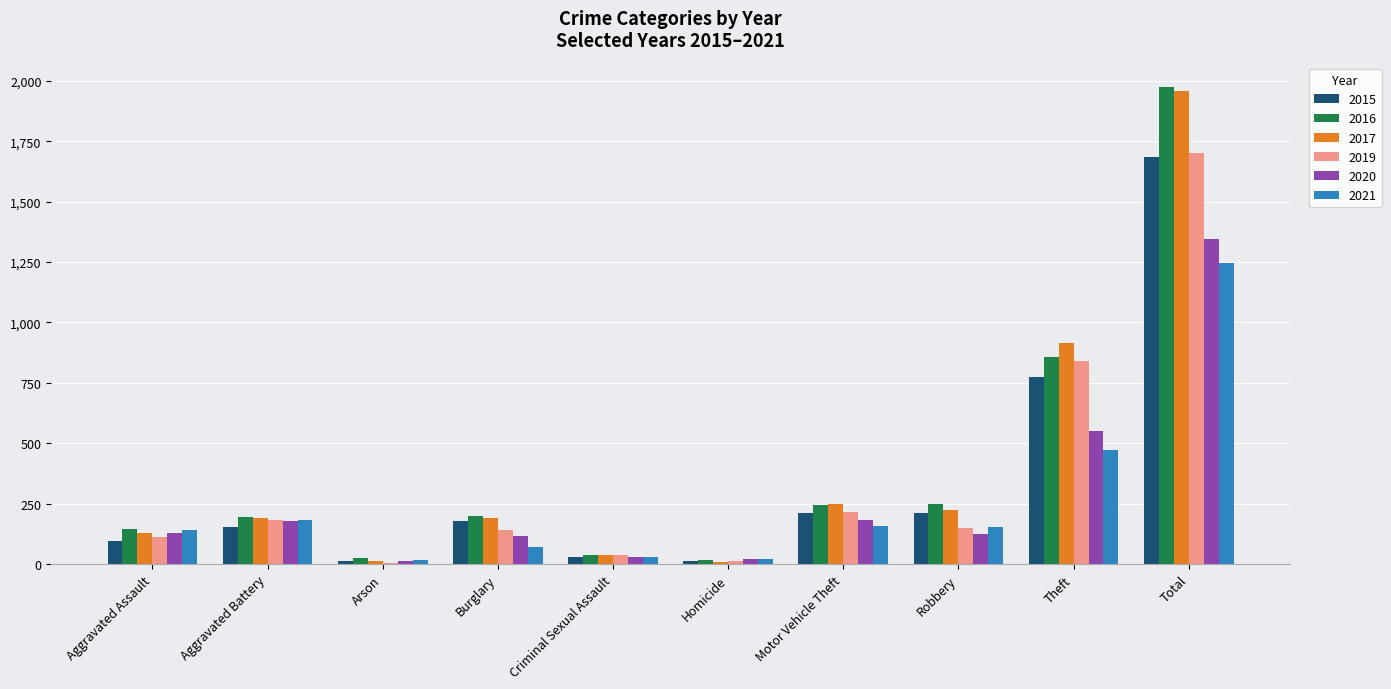

What is the highest value of the 2017 series?

1957